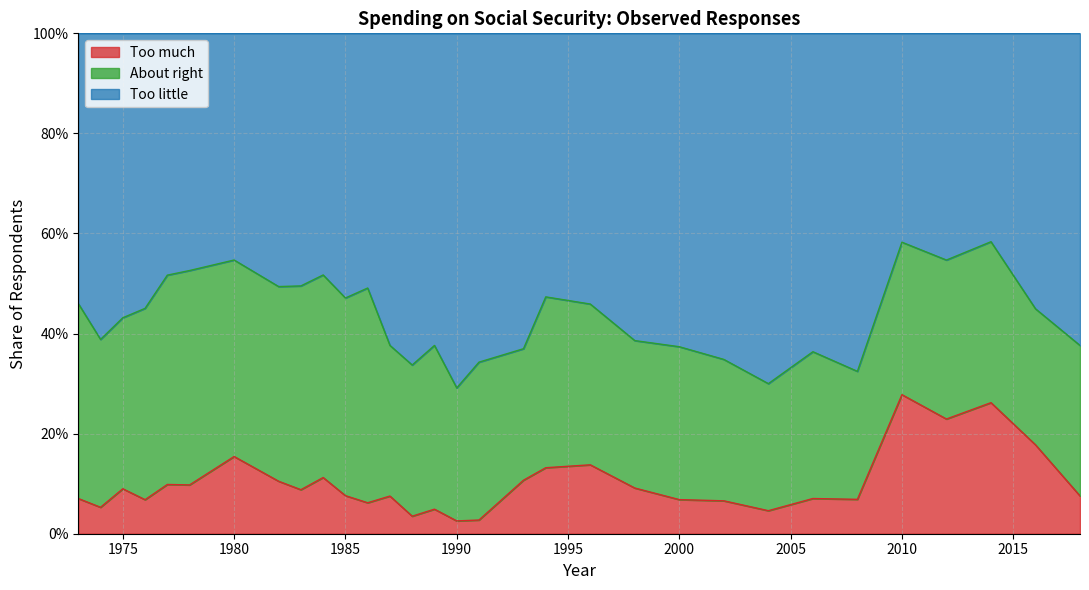

True or false: Too little and Too much cross at least once.

False